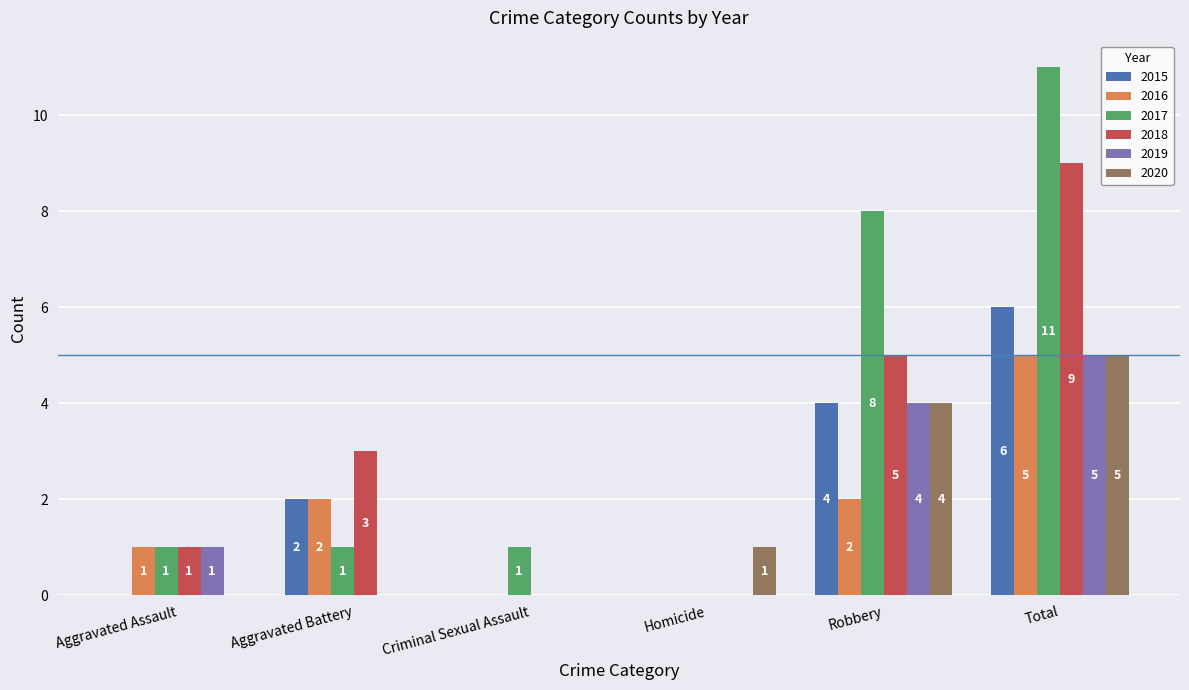

Where is 2015 nearest to the value 3?

Aggravated Battery